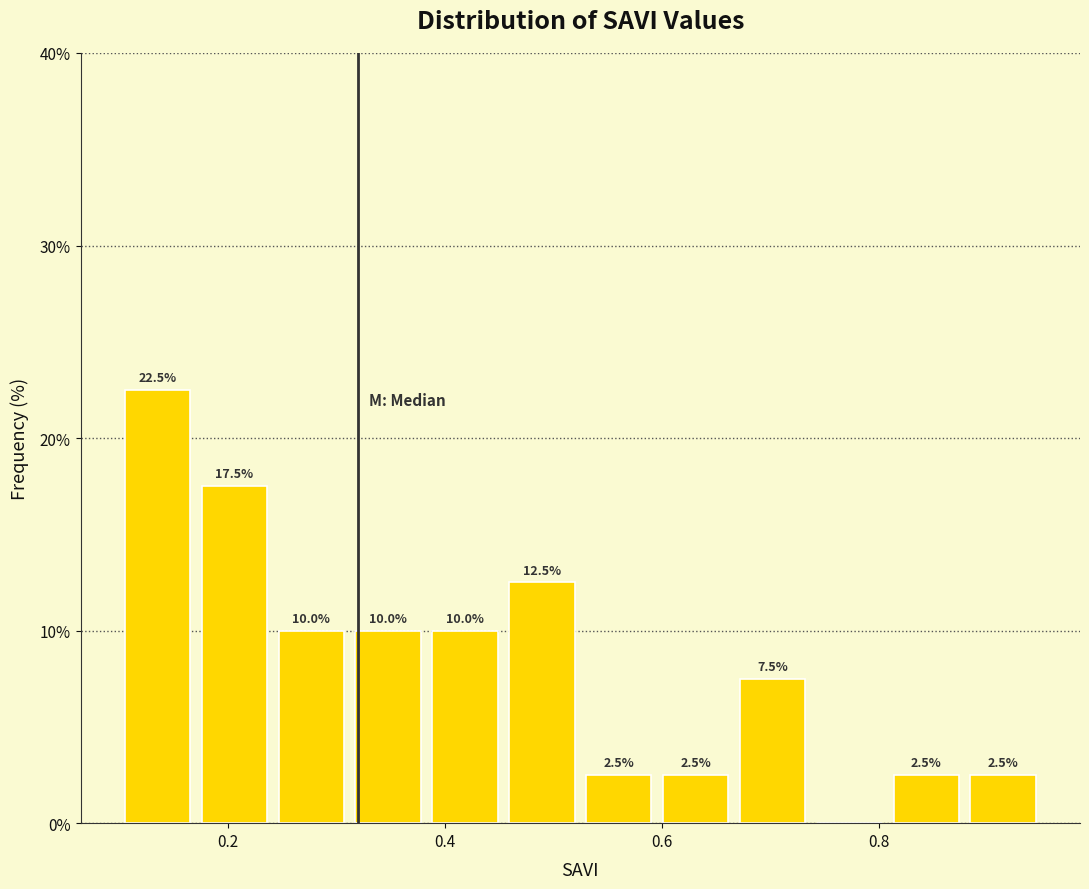

Read against the x-axis, roughly where is the centre of the tallest bar?

0.14